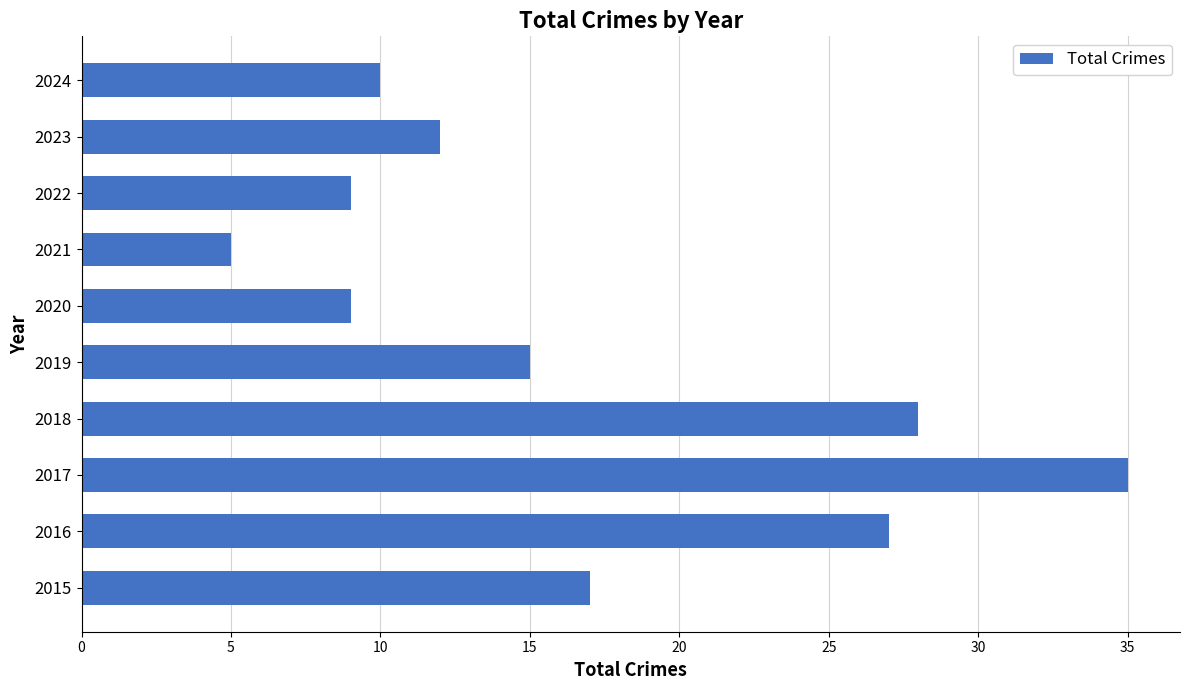

What is the change in value from 2015 to 2021?

-12